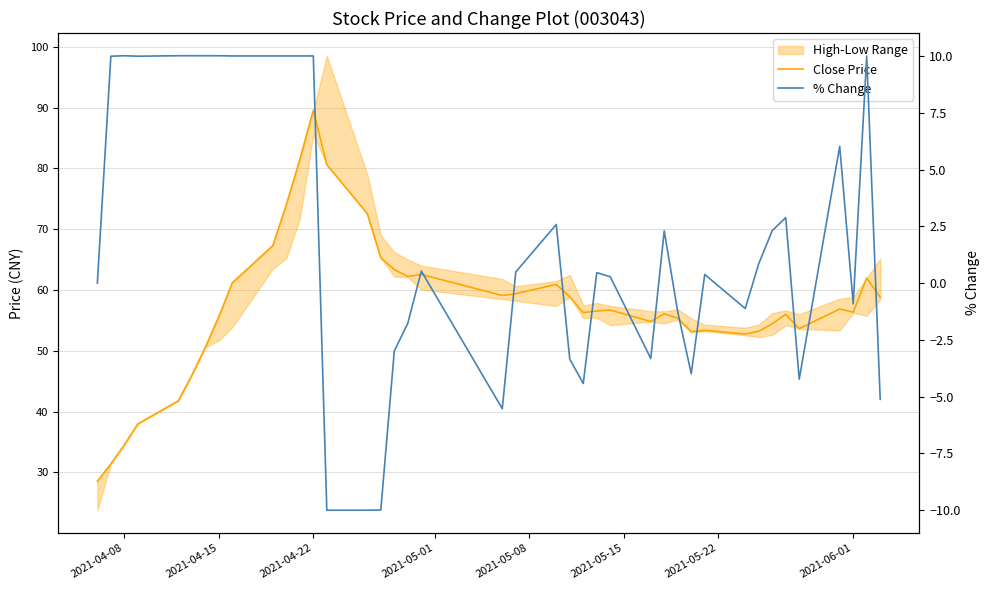

Where is the first local maximum for Close Price?

2021-04-22